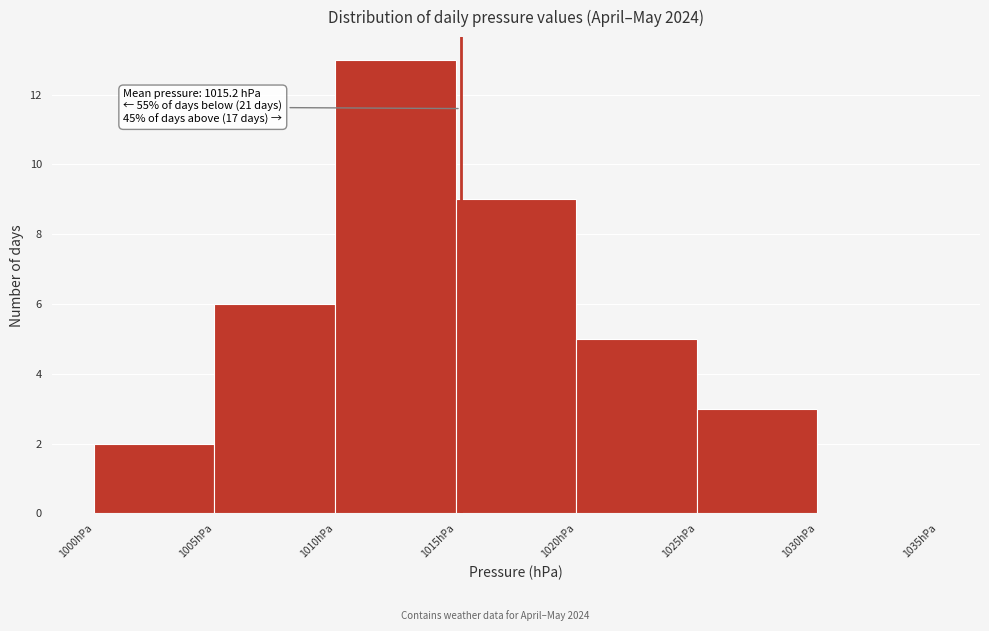

Which range on the x-axis has the tallest bar?

1010 to 1015